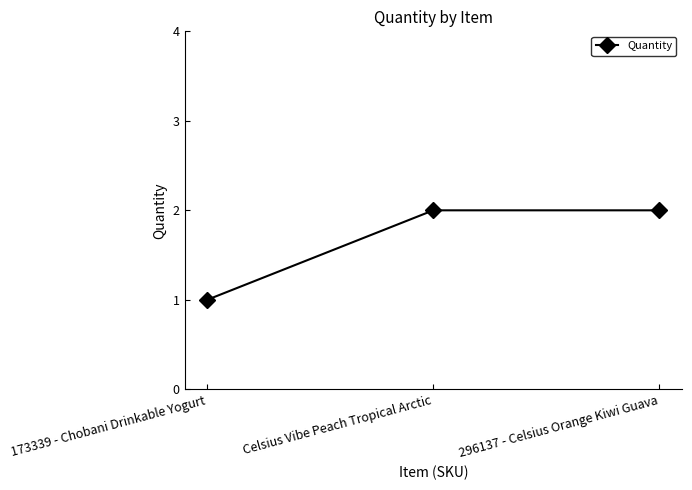

True or false: the data shows 3 at 296137 - Celsius Orange Kiwi Guava.

False